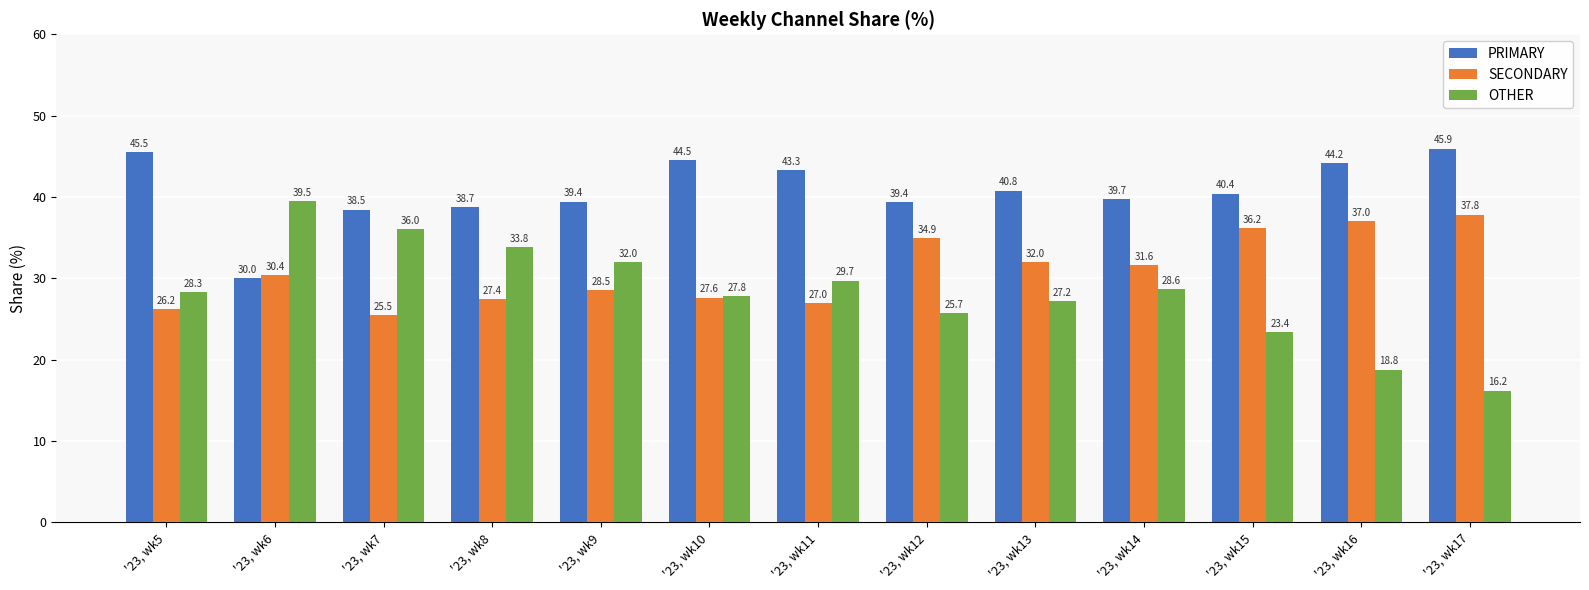

Which series has the widest spread of values?

OTHER